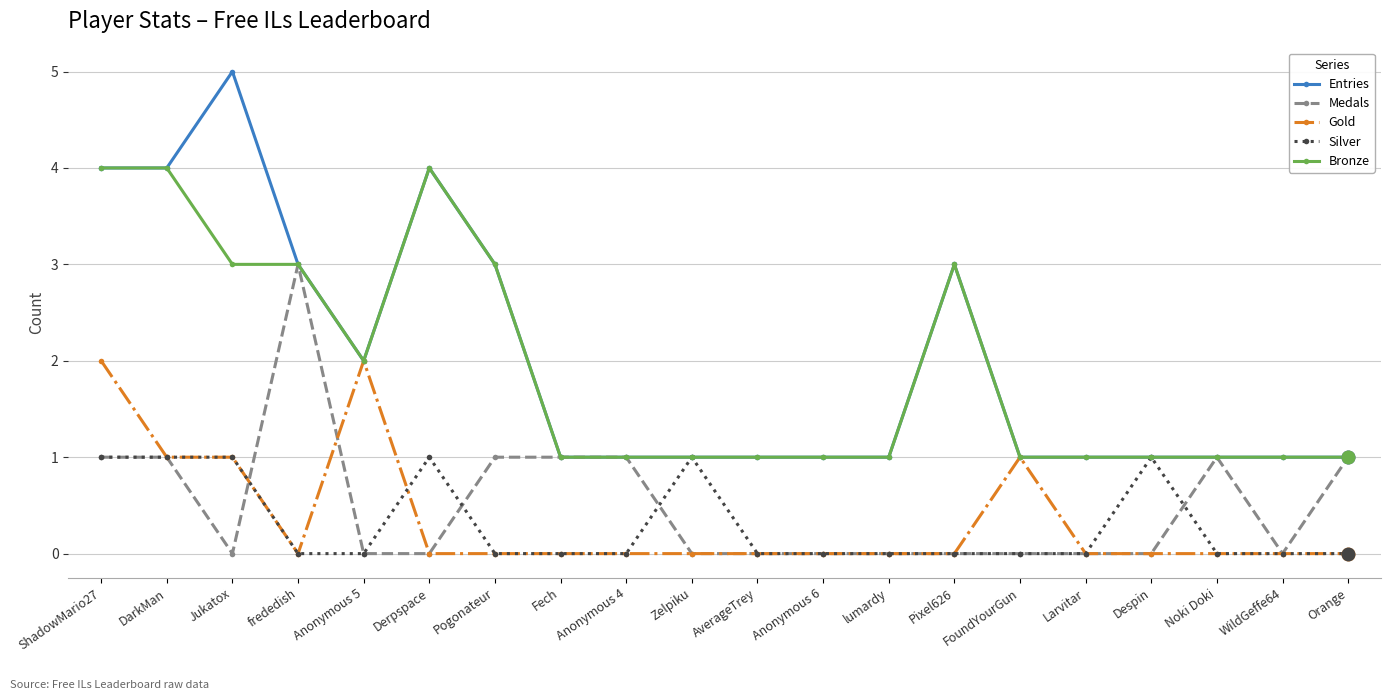

True or false: Entries has more than 2 points higher than both neighbors.

True